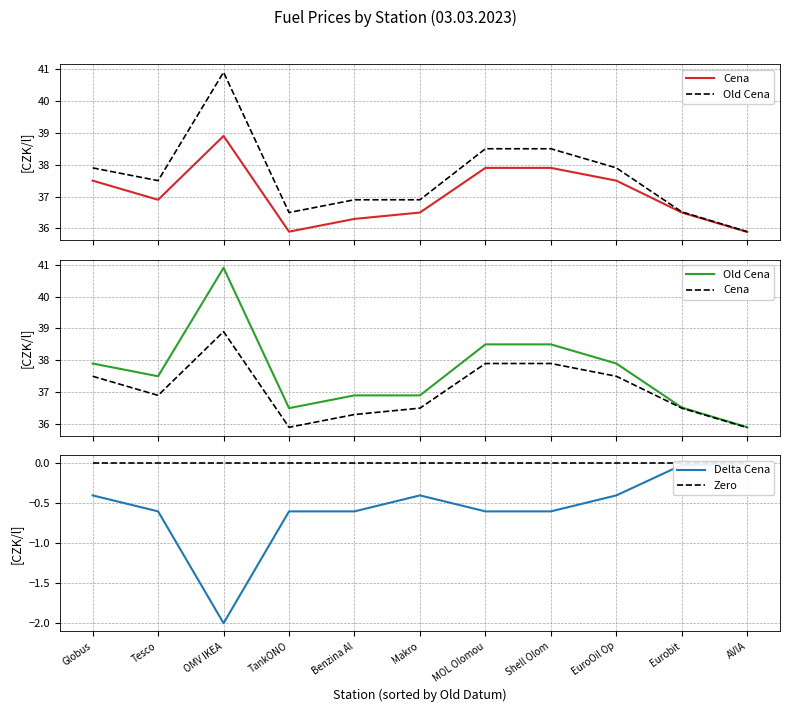

List the labels in order of Cena value, smallest first.

AVIA, TankONO, Benzina Al, Makro, Eurobit, Tesco, Globus, EuroOil Op, MOL Olomou, Shell Olom, OMV IKEA